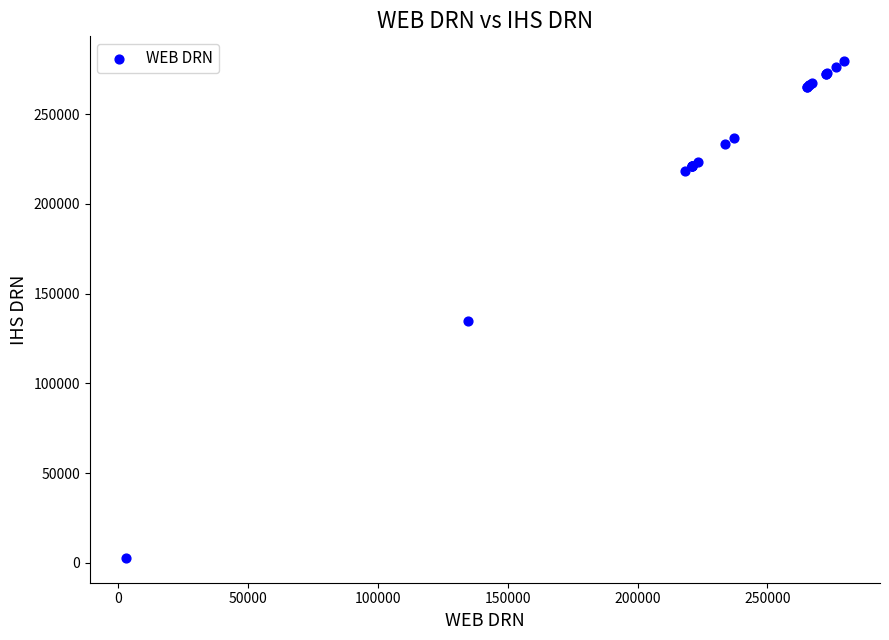

What Y value in the scatter plot is closest to 141176?

134604